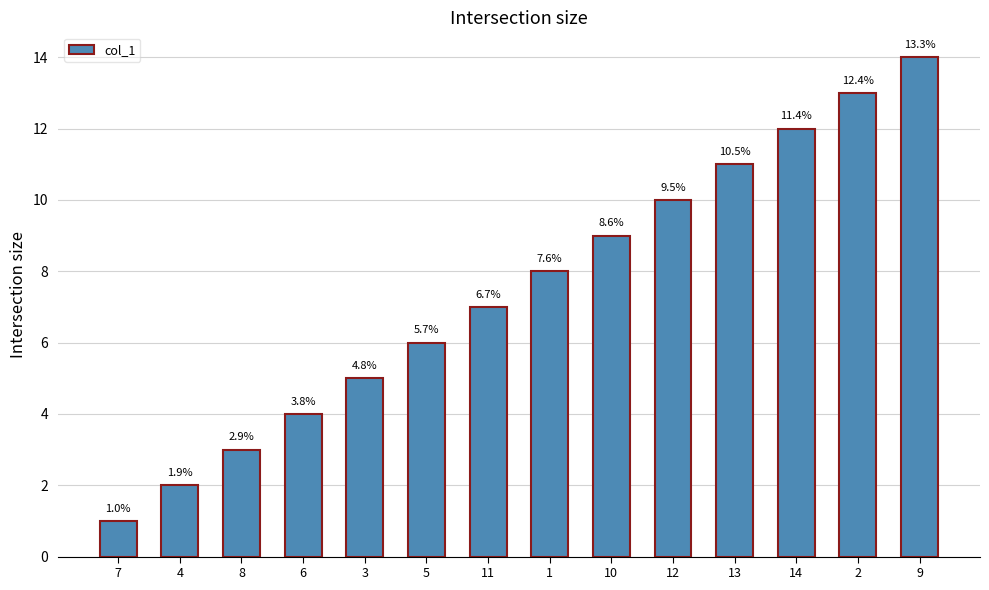

Where does the data first go above 8?

10